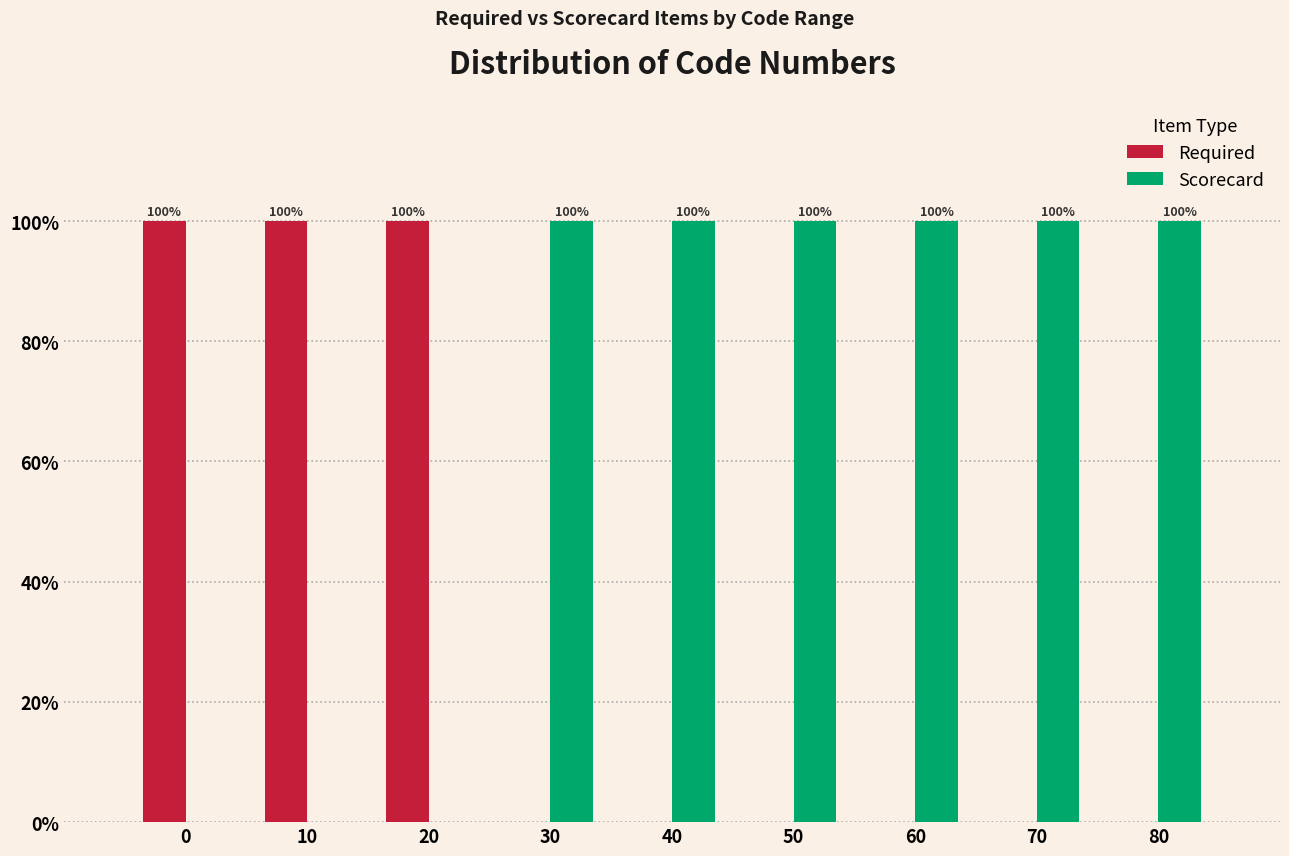

Reading left to right, what are all the values shown in this chart?

Required: 0=100	10=100	20=100	30=0	40=0	50=0	60=0	70=0	80=0
Scorecard: 0=0	10=0	20=0	30=100	40=100	50=100	60=100	70=100	80=100